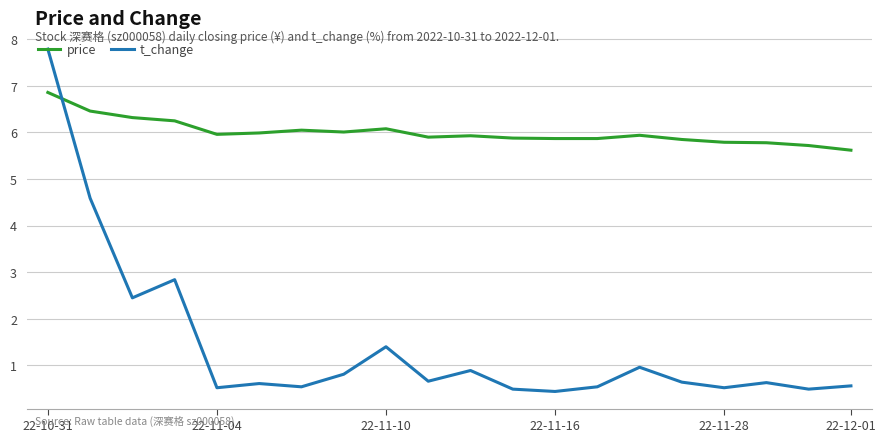

Which series has the largest total across all categories?

price